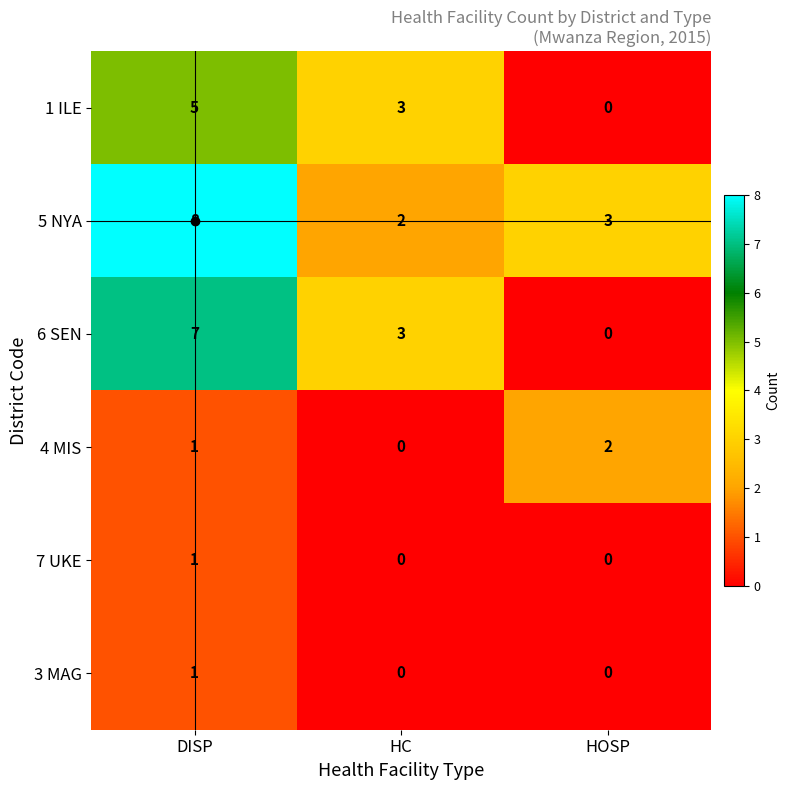

At which category is the sum across all series the highest?

DISP